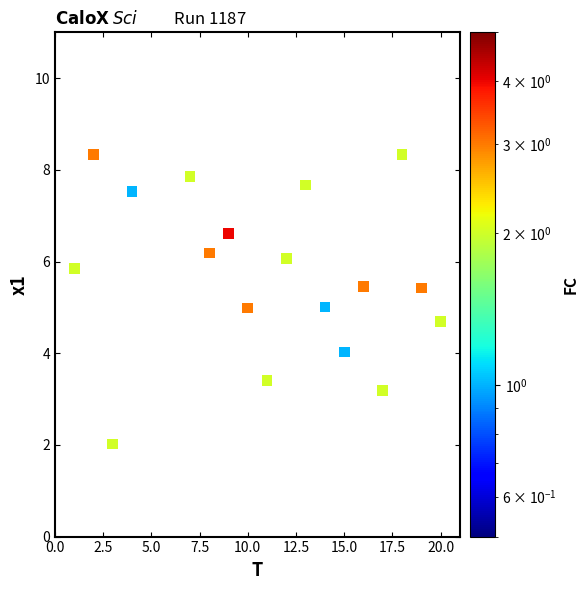

What is the range of X values (max minus min)?

19.0